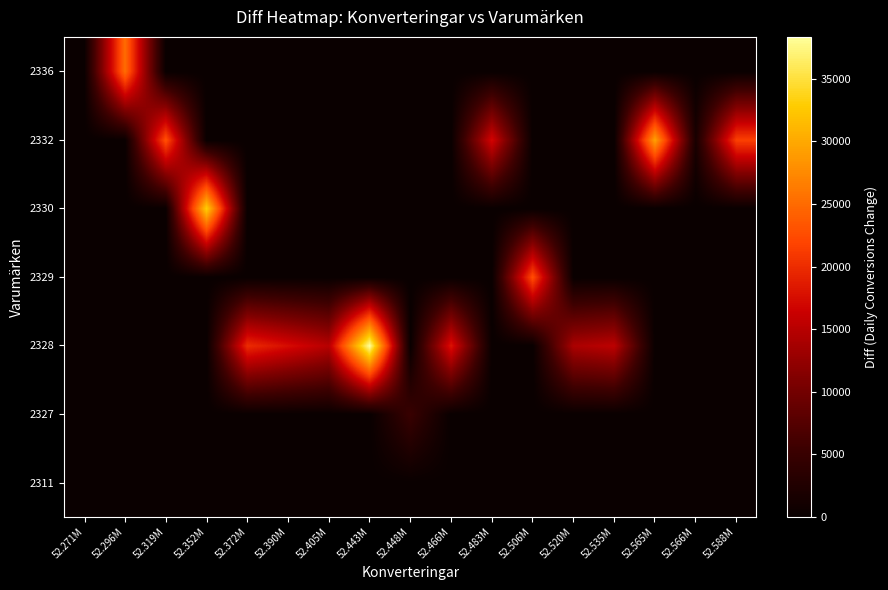

Rank the series by their maximum value, from lowest to highest.

2311, 2327, 2329, 2336, 2332, 2330, 2328